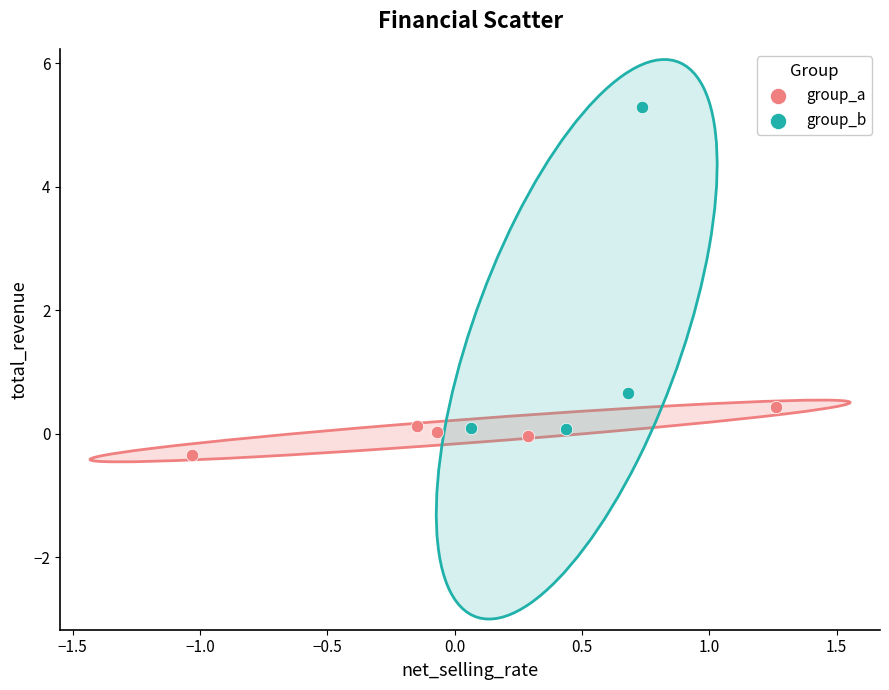

Which series has the widest spread of Y values?

group_b